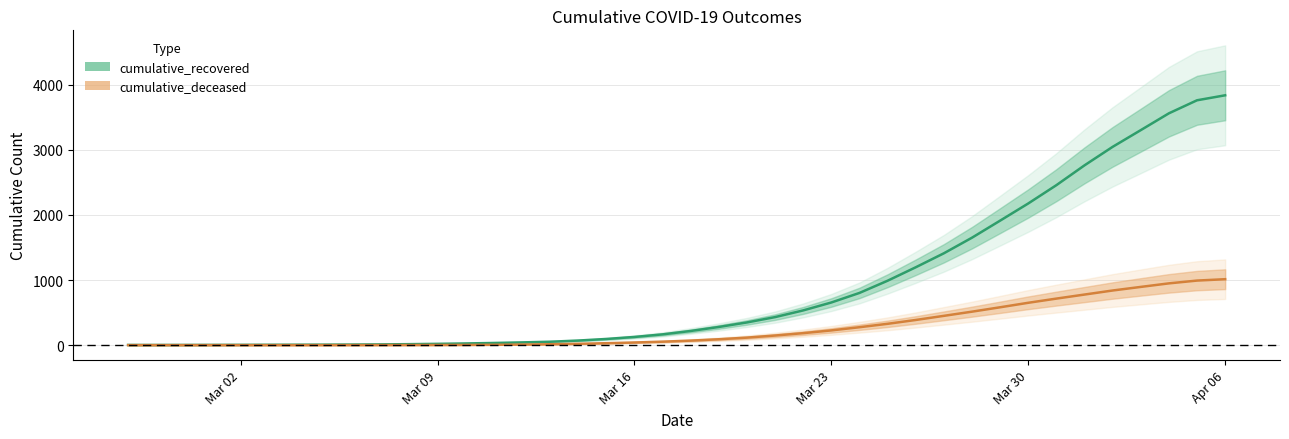

What is the difference between the second highest and minimum values in the cumulative_deceased series?

991.4